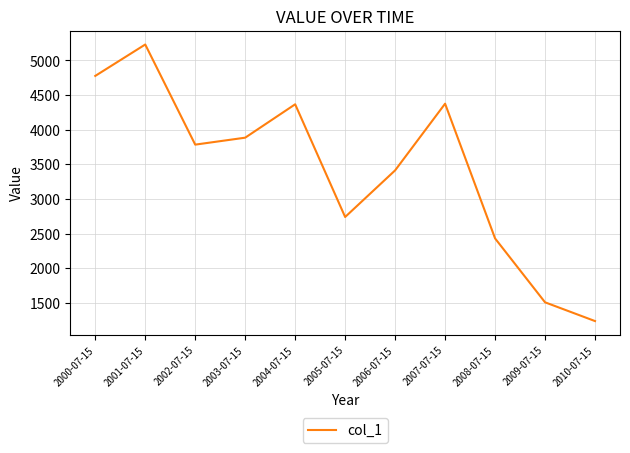

Which category has the highest value across all series?

2001-07-15